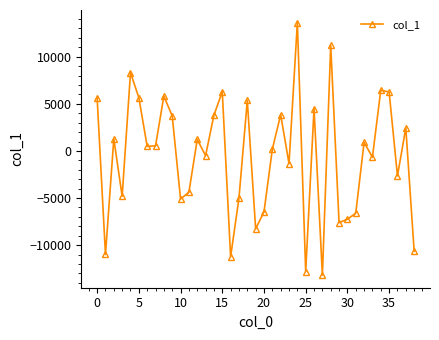

Does the chart have visible grid lines?

No